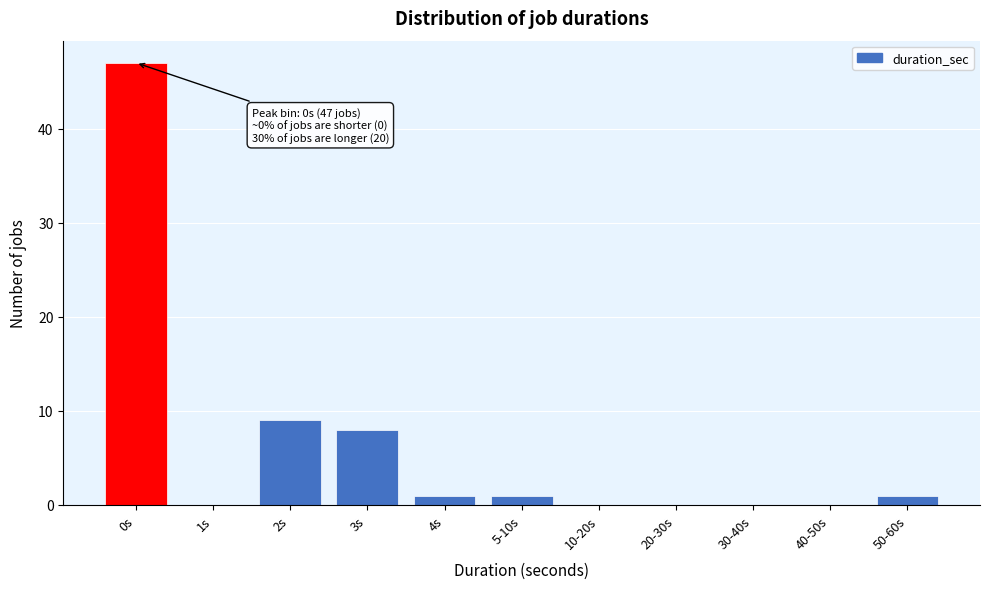

Reading right to left, what are all the values shown in this chart?

50-60s=1	40-50s=0	30-40s=0	20-30s=0	10-20s=0	5-10s=1	4s=1	3s=8	2s=9	1s=0	0s=47